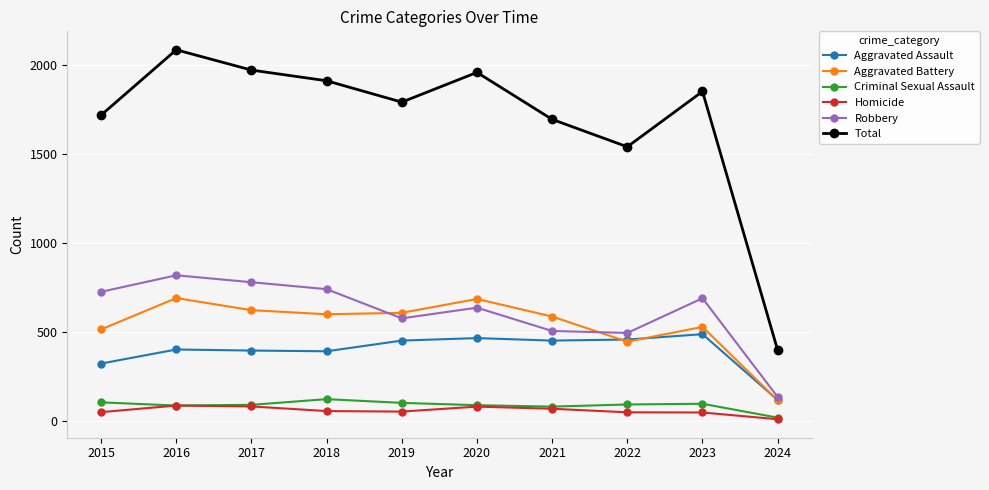

What is the difference between the maximum and second lowest values in the Robbery series?

324